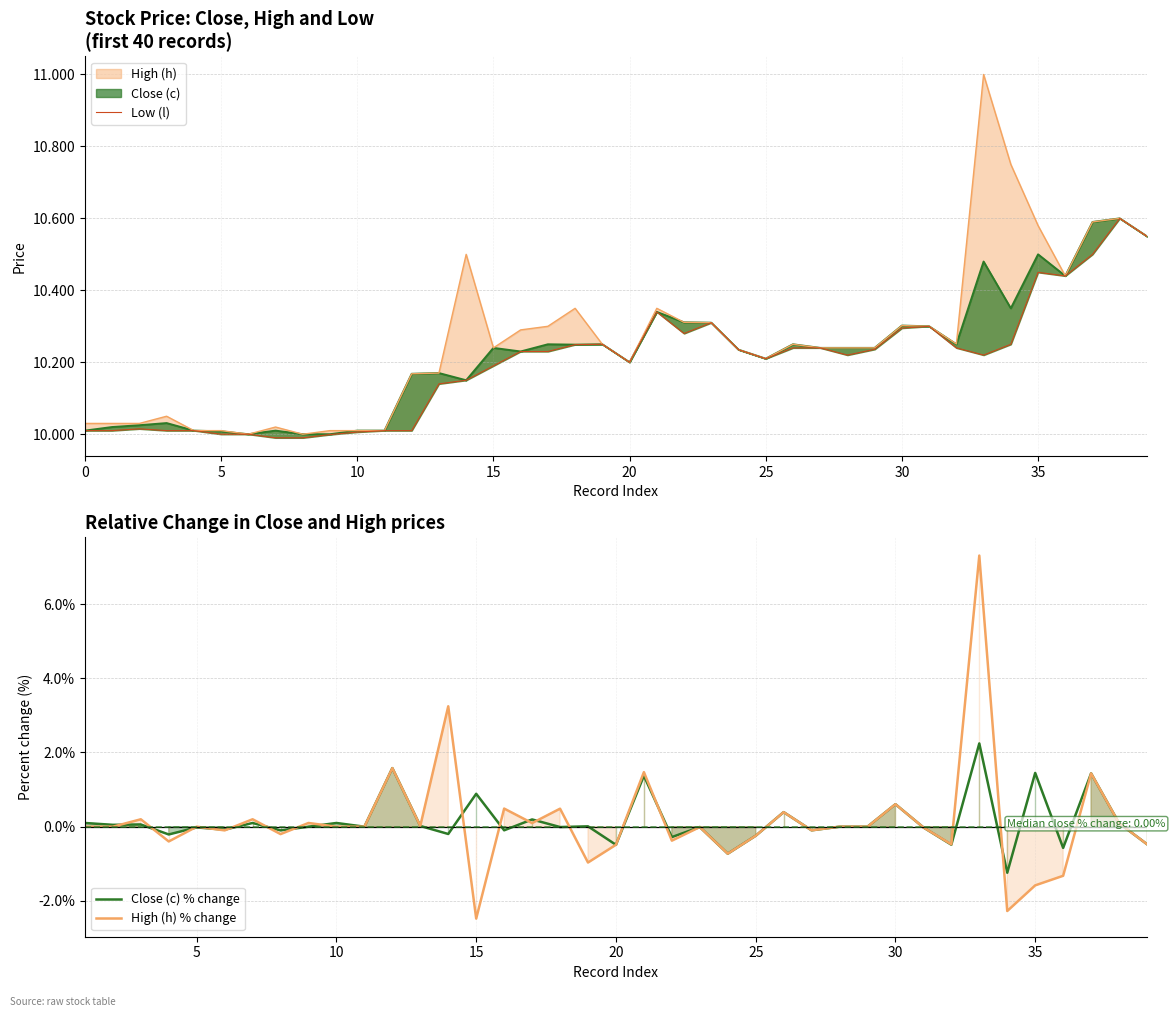

How many data points in Low (l) are less than 10?

3